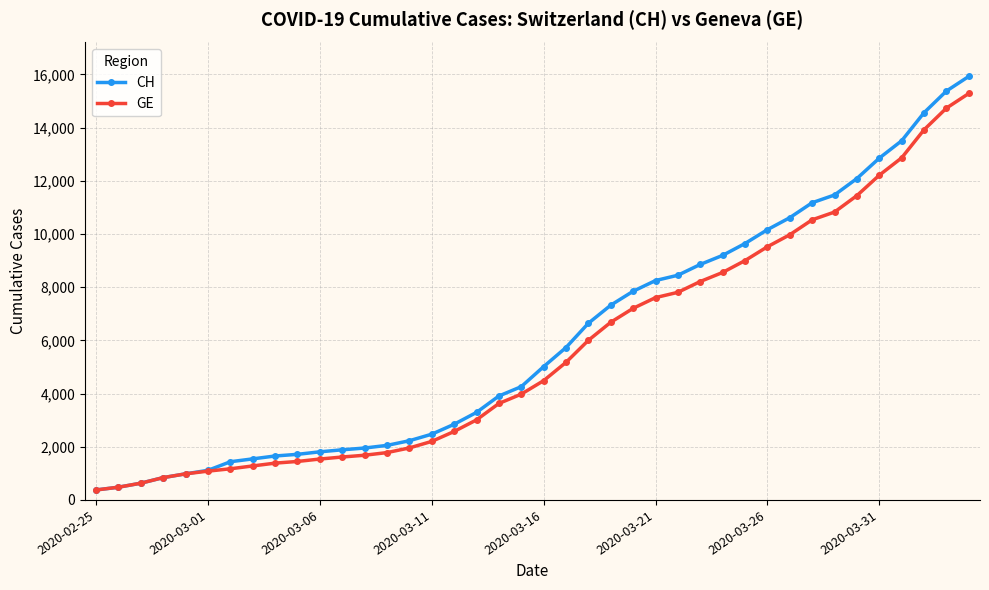

What is the greatest value displayed?

15926